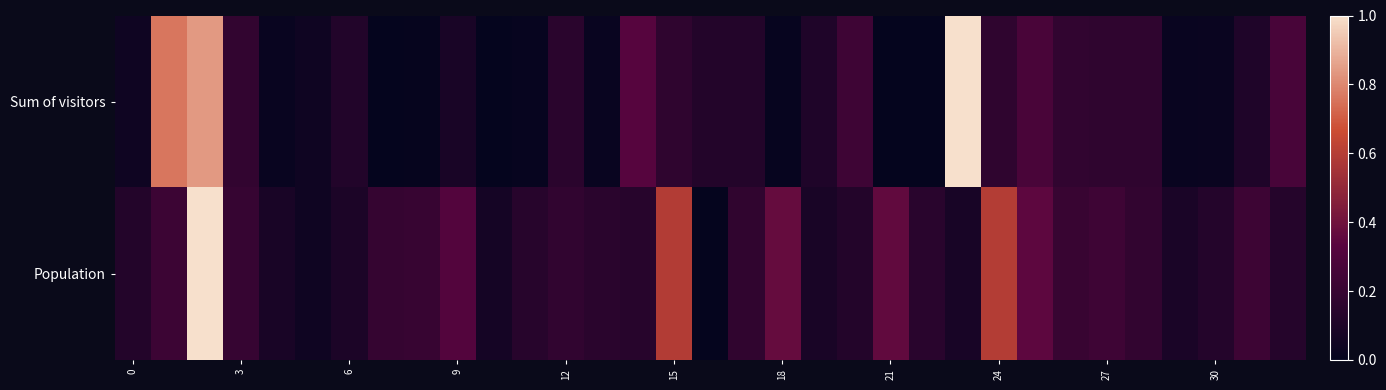

Which series has the largest range (max minus min)?

Sum of visitors